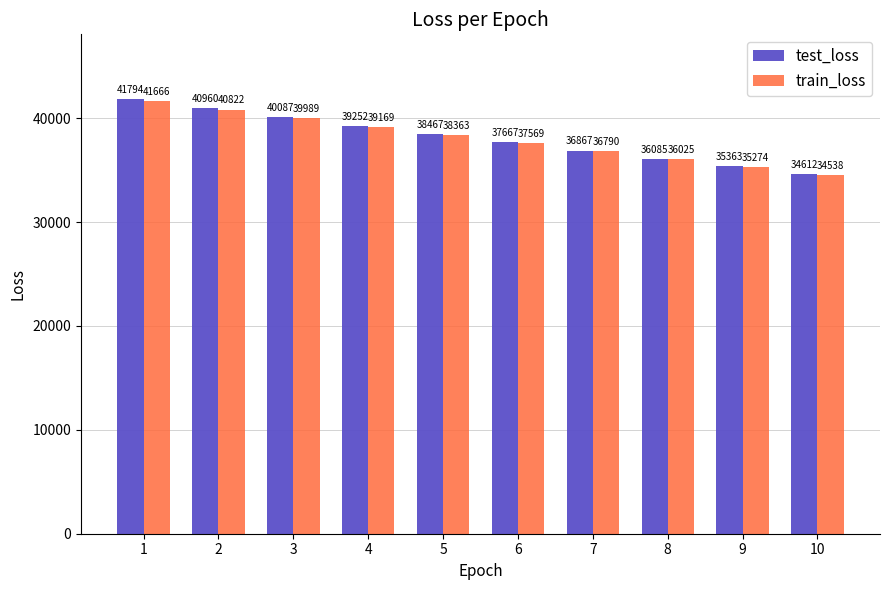

What is the spread (max minus min) of values at 5?

103.9